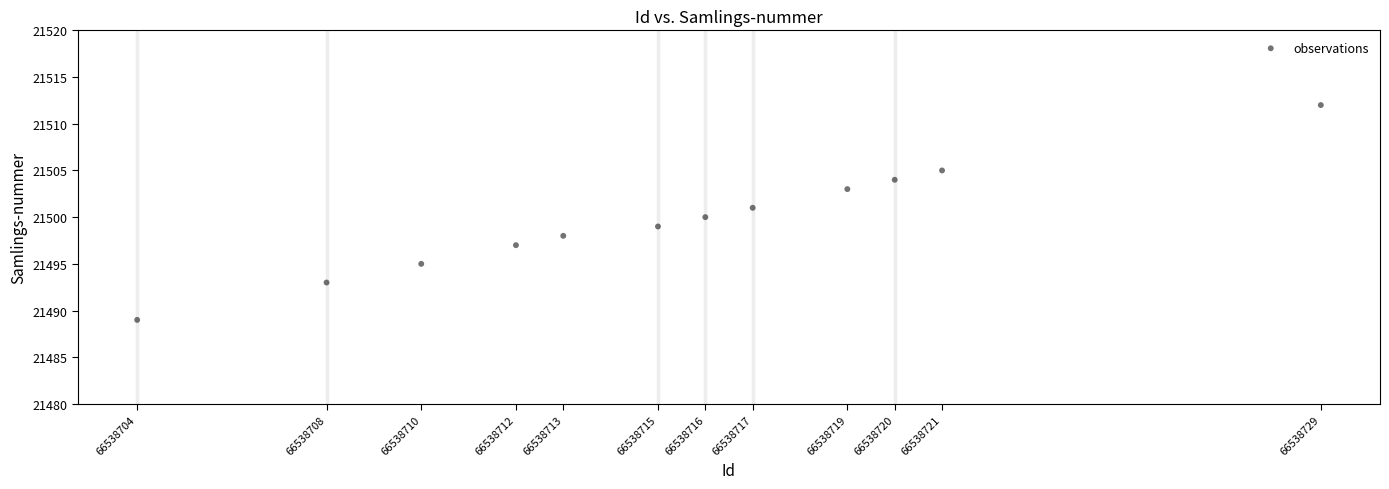

What is the range of Y values (max minus min)?

23